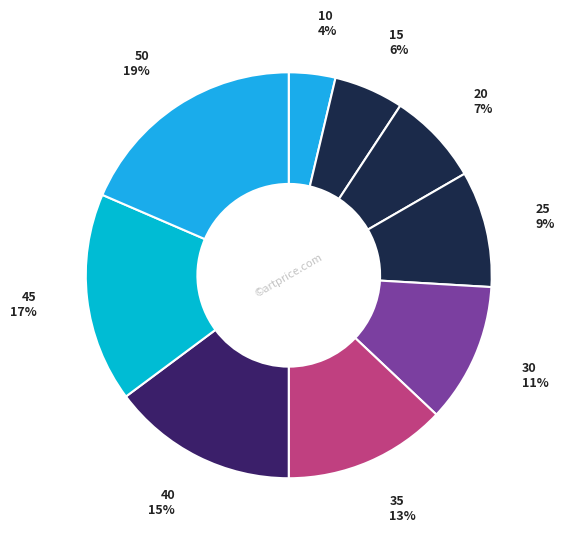

To the nearest percent, what is the difference between the largest and smallest slice percentages?

15%